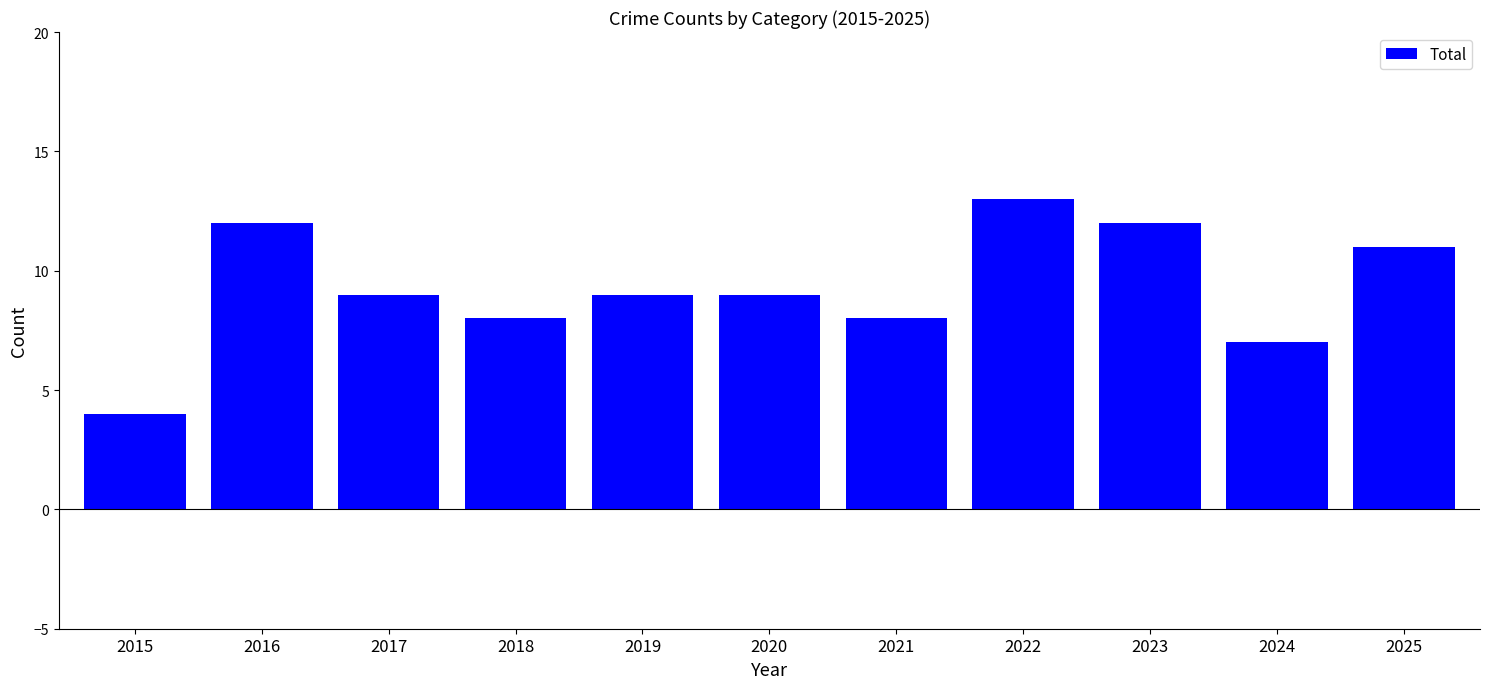

How many values are between 8 and 12?

8